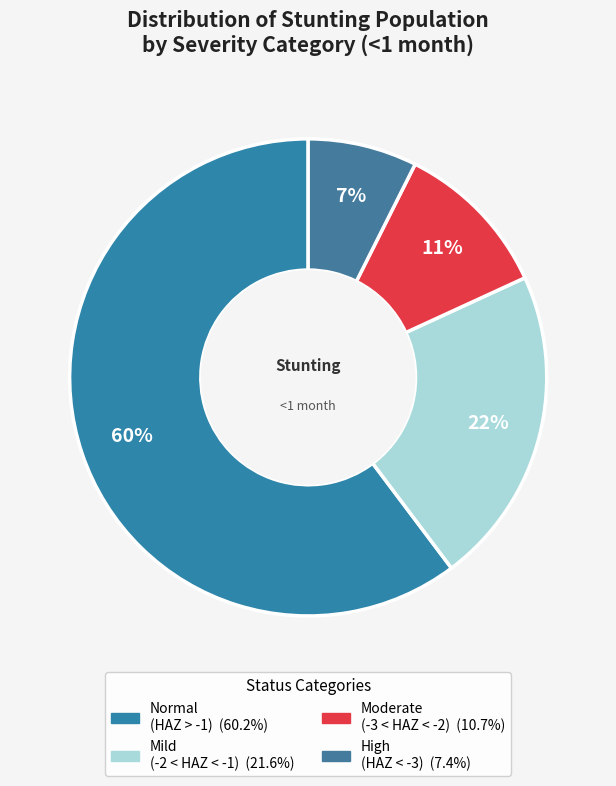

How many slices are in this pie chart?

4